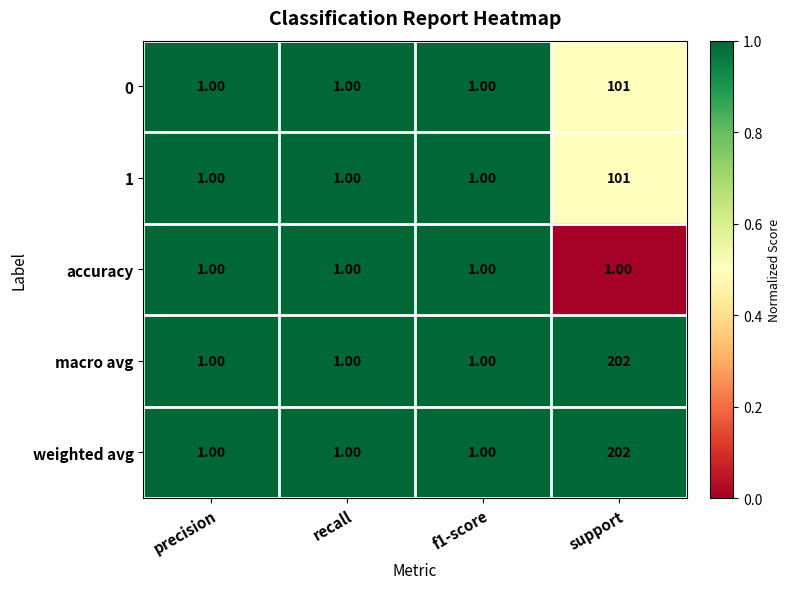

What is the sum of all weighted avg values?

205